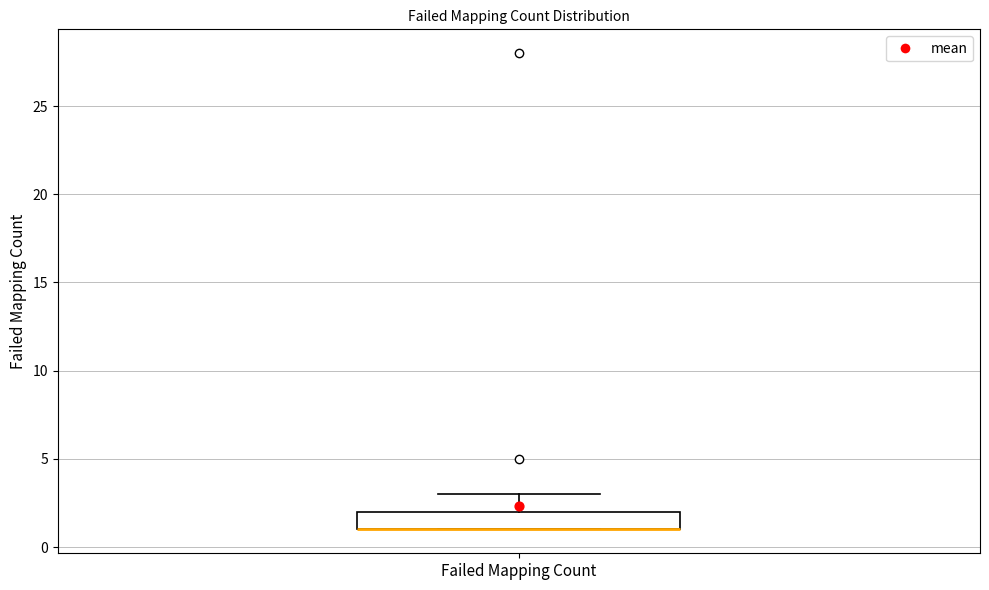

Read this box plot against the y-axis: the position of the median line, the range covered by the box, and the ends of both whiskers. The values are not printed on the chart, so give them approximately, as read against the axis.

median 1 (drawn on the box's lower edge), box 1 to 2, whiskers 1 to 3